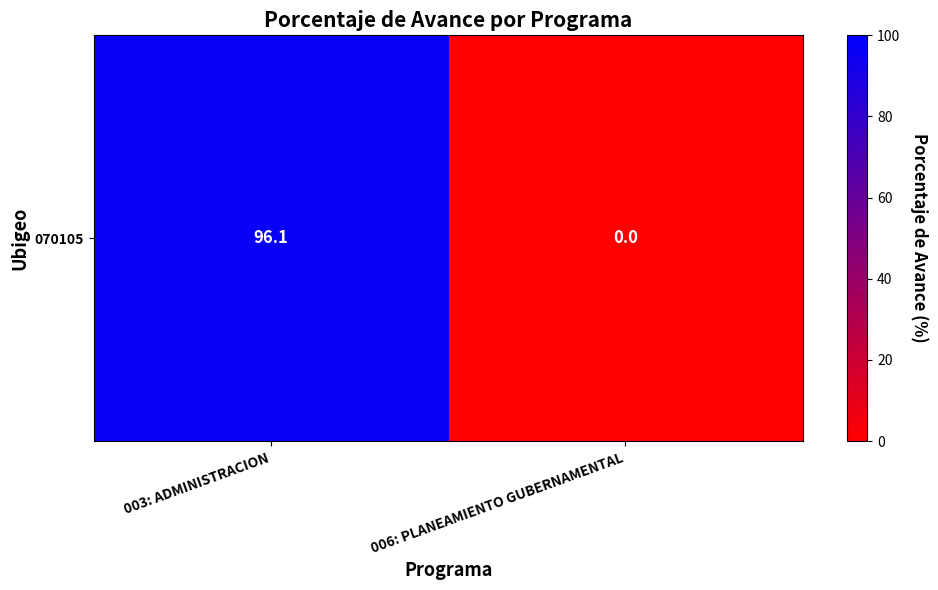

Which category has the lowest value across all series?

006: PLANEAMIENTO GUBERNAMENTAL